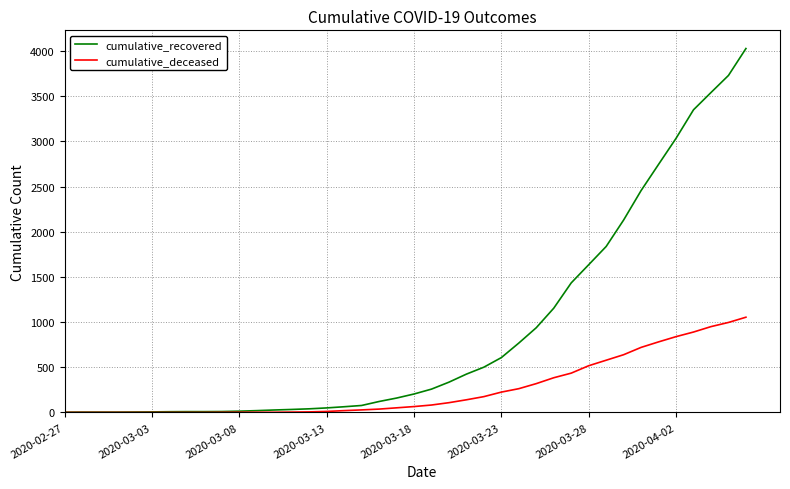

Which series has the widest spread of values?

cumulative_recovered